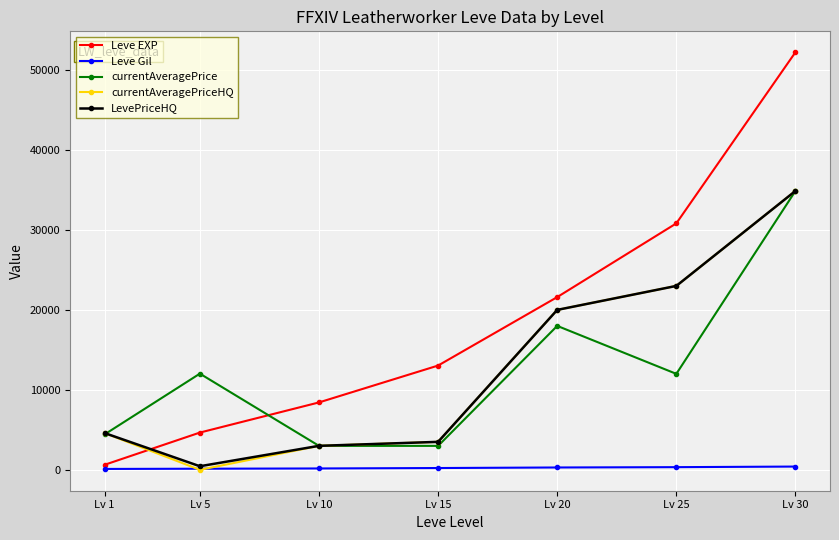

Which series changed the most between Lv 5 and Lv 25?

Leve EXP